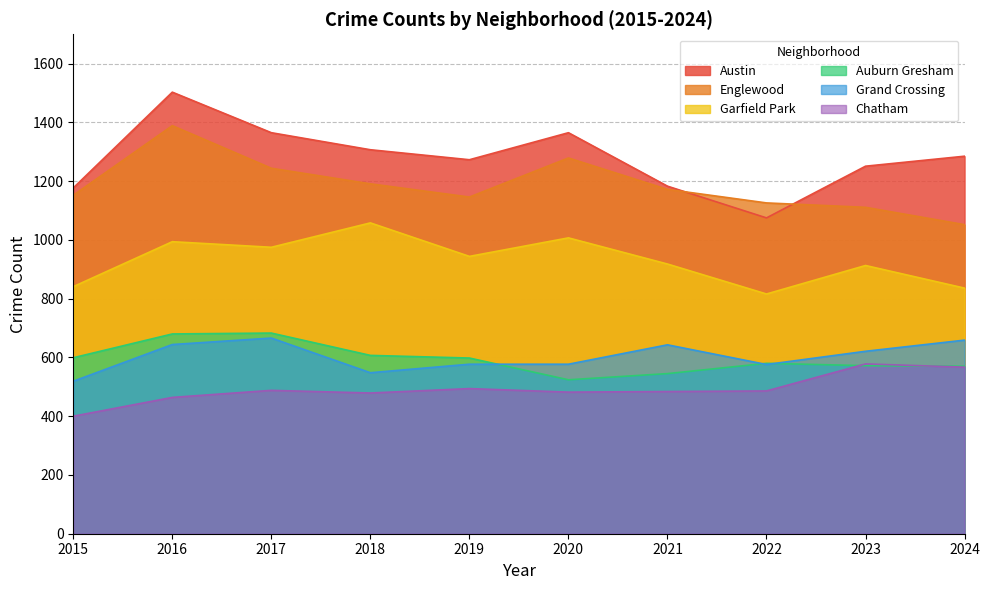

True or false: Garfield Park and Grand Crossing cross at least once.

False